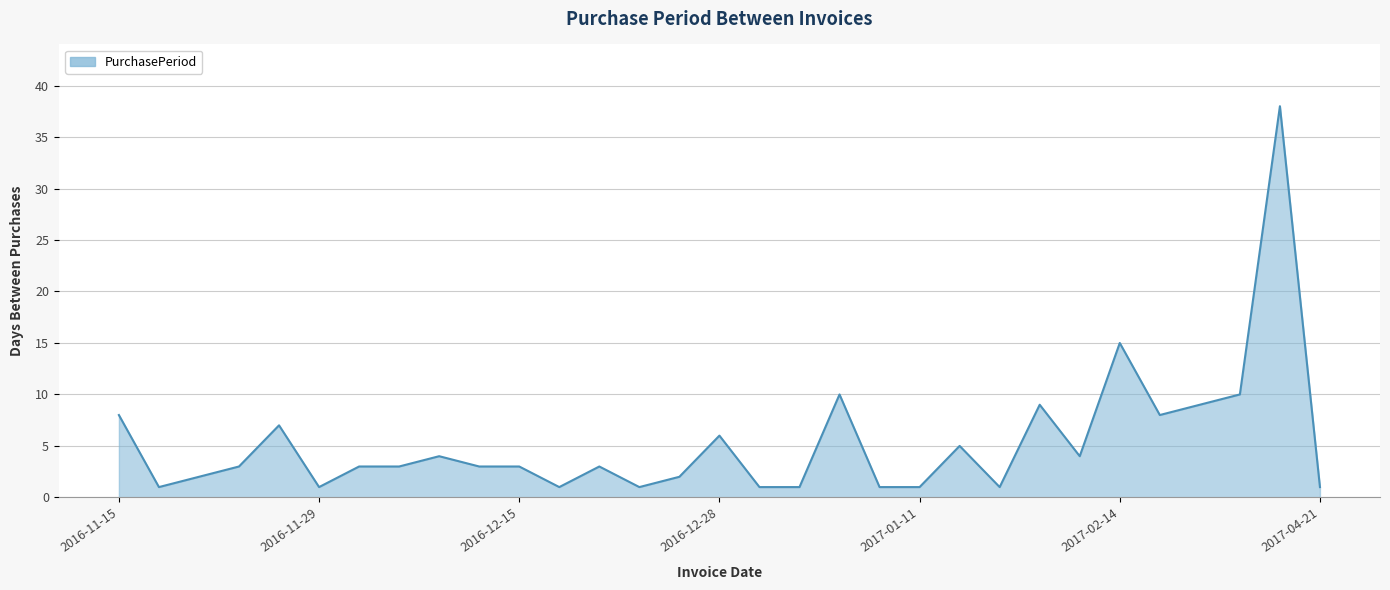

What is the maximum value shown in the chart?

38